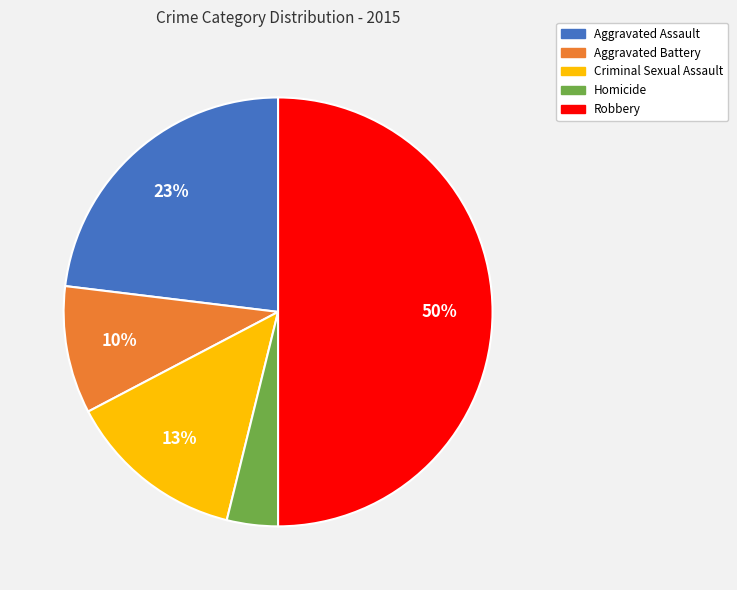

To the nearest percent, what is the combined percentage of Aggravated Battery and Criminal Sexual Assault?

23%